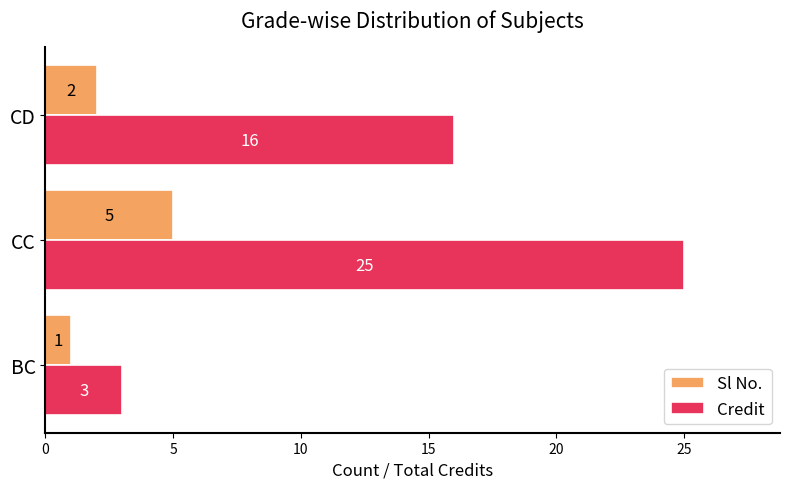

At which category is the sum across all series the highest?

CC